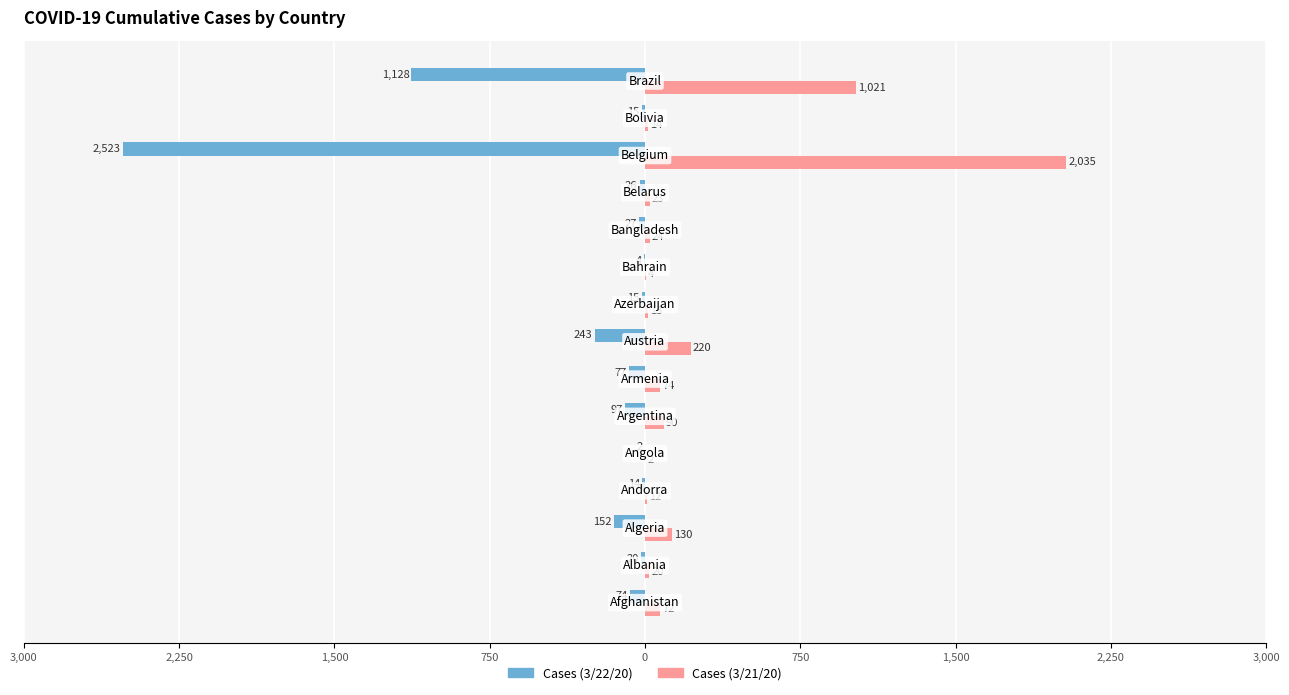

What are all the series names shown in the legend?

Cases (3/22/20), Cases (3/21/20)